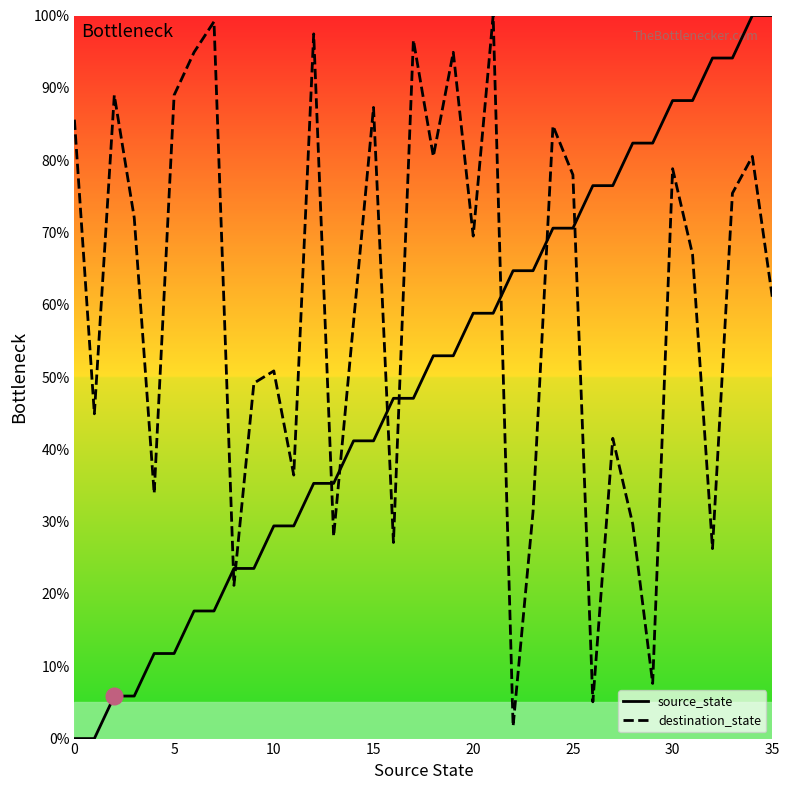

Reading left to right, list all the values displayed in this chart.

source_state: 0.0	0.0	5.9	5.9	11.8	11.8	17.6	17.6	23.5	23.5	29.4	29.4	35.3	35.3	41.2	41.2	47.1	47.1	52.9	52.9	58.8	58.8	64.7	64.7	70.6	70.6	76.5	76.5	82.4	82.4	88.2	88.2	94.1	94.1	100.0	100.0
destination_state: 85.6	44.9	89.0	72.0	33.9	89.0	94.9	99.2	21.2	49.2	50.8	36.4	97.5	28.0	57.6	87.3	27.1	96.6	80.5	94.9	69.5	100.0	1.7	31.4	84.7	78.0	5.1	41.5	29.7	7.6	78.8	66.9	26.3	75.4	80.5	61.0